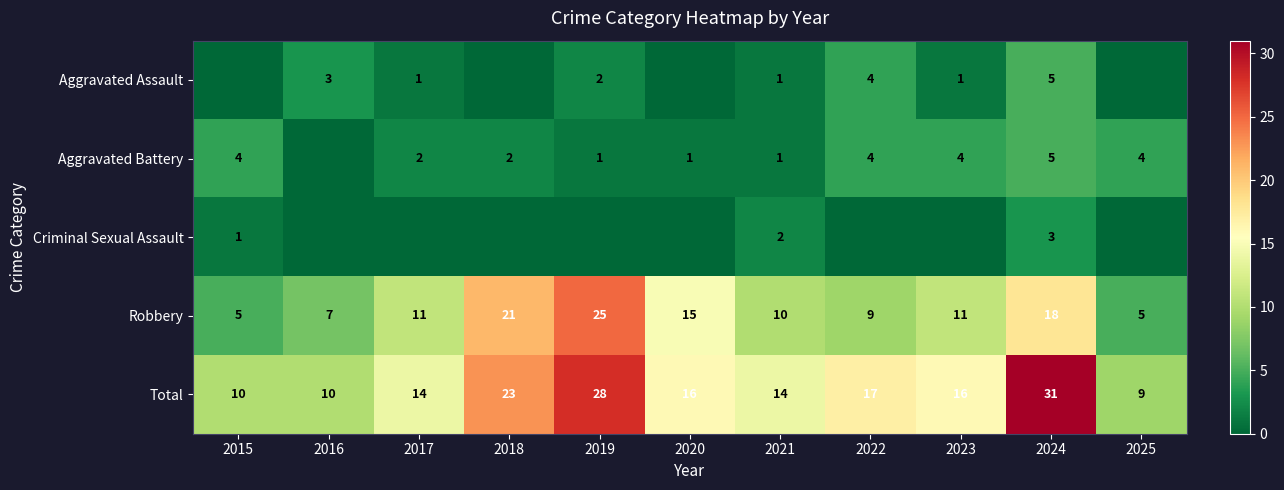

What is the approximate value of Total at 2022?

17